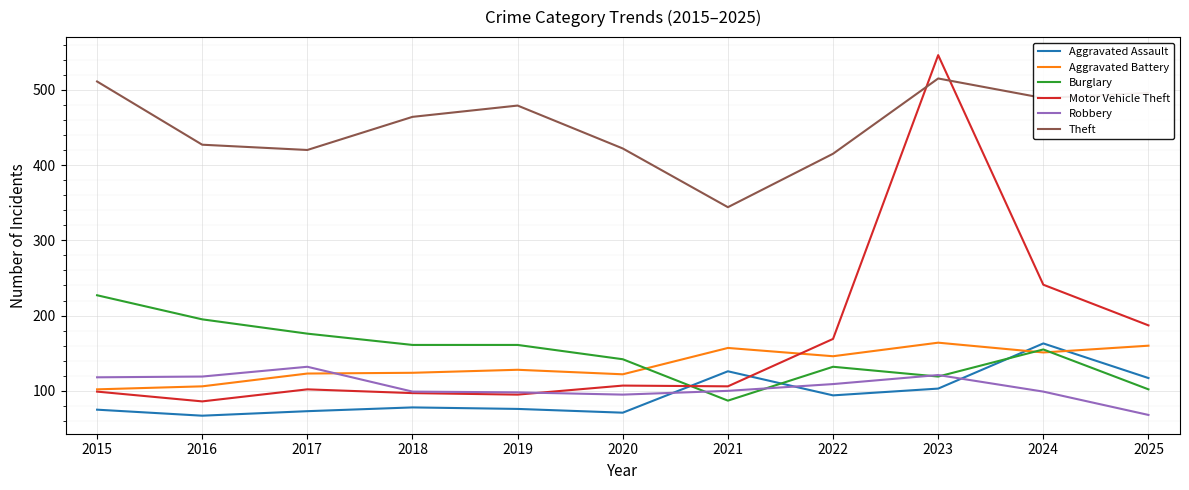

At which label is Motor Vehicle Theft closest to 316?

2024